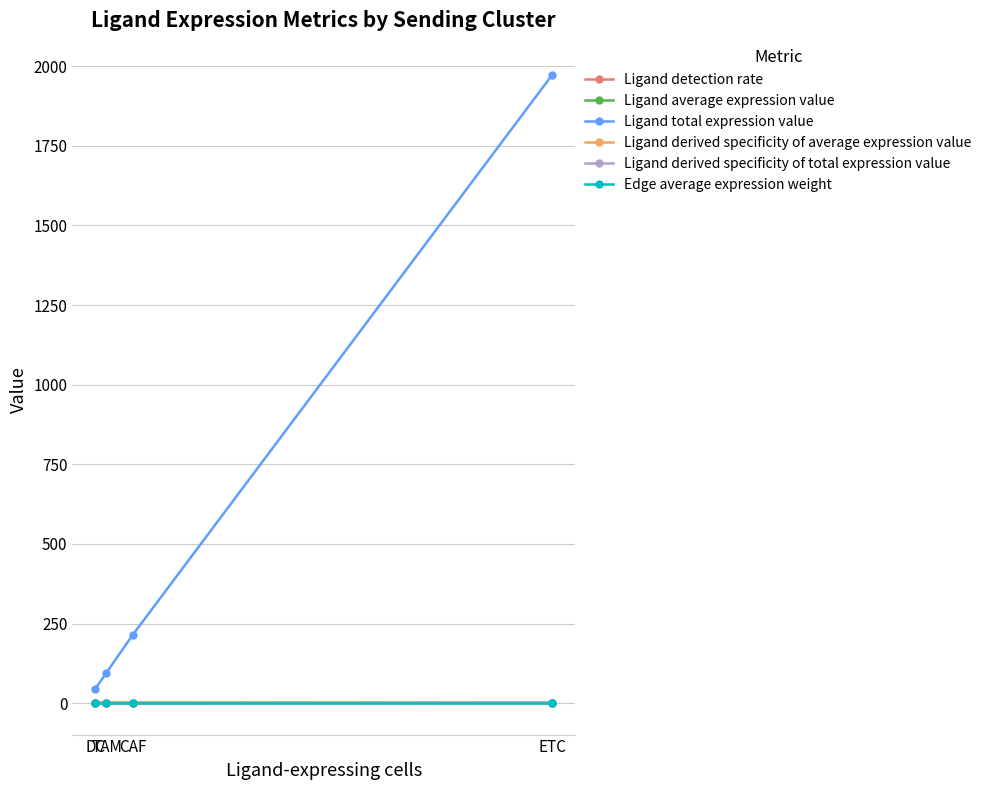

Does the chart display data point markers on the line(s)?

Yes